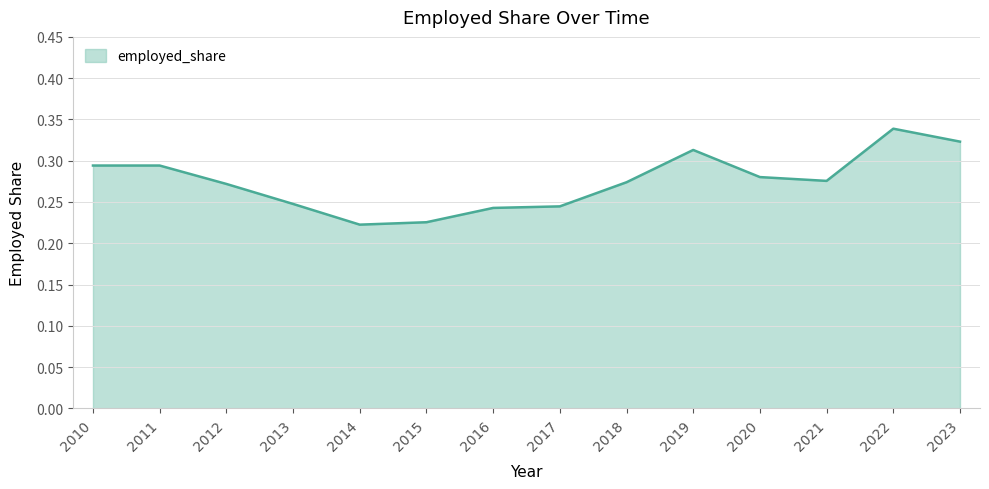

What is the change in value from 2011 to 2015?

-0.1